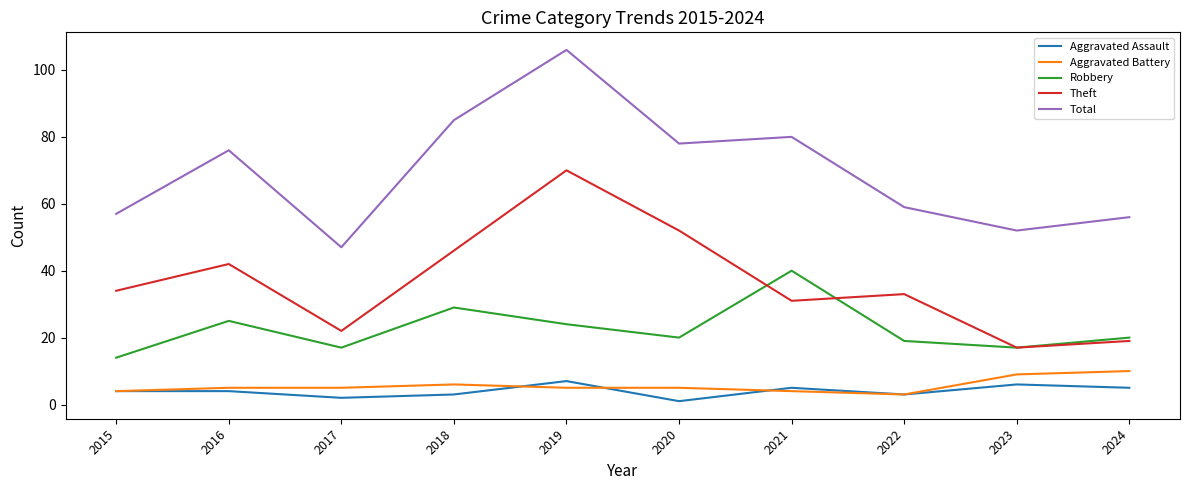

True or false: Aggravated Battery has a value of 9 at 2023.

True